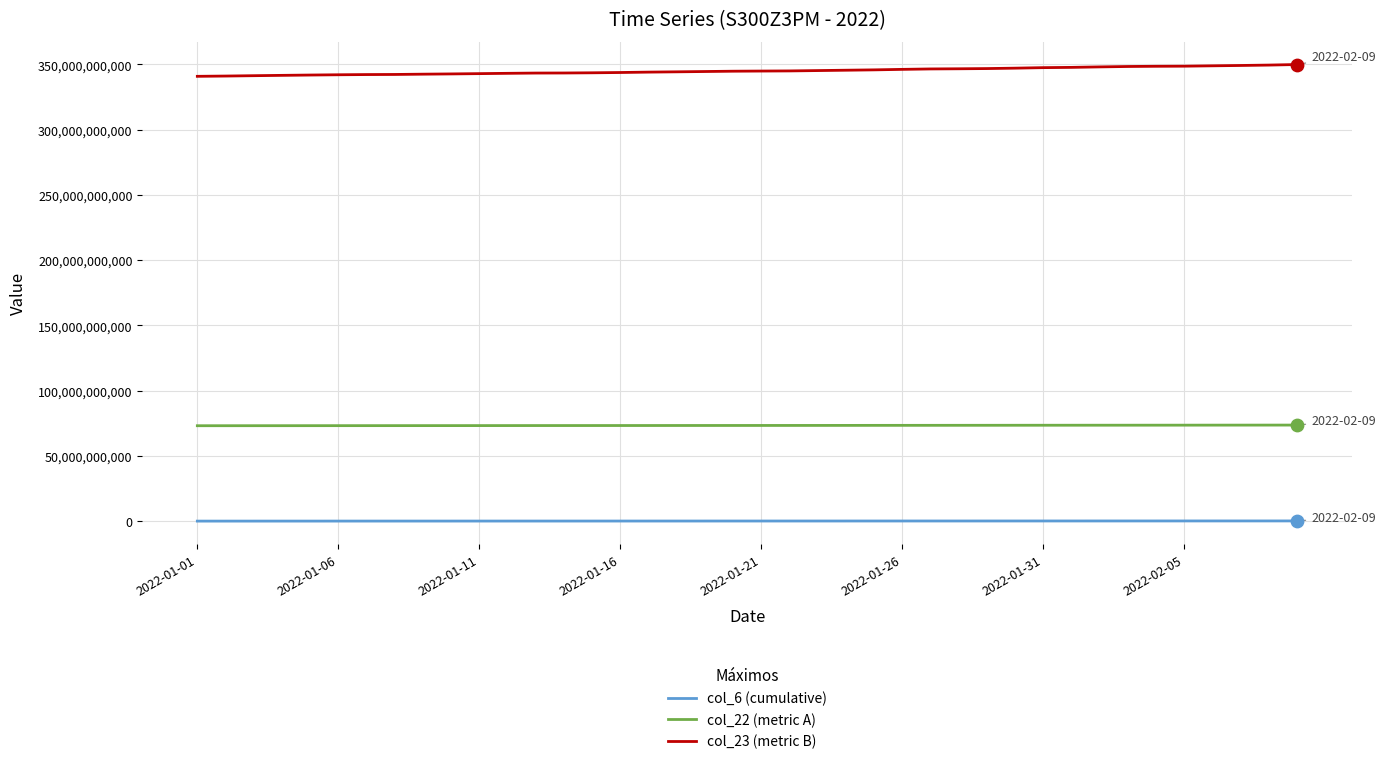

Which series has the largest total across all categories?

col_23 (metric B)